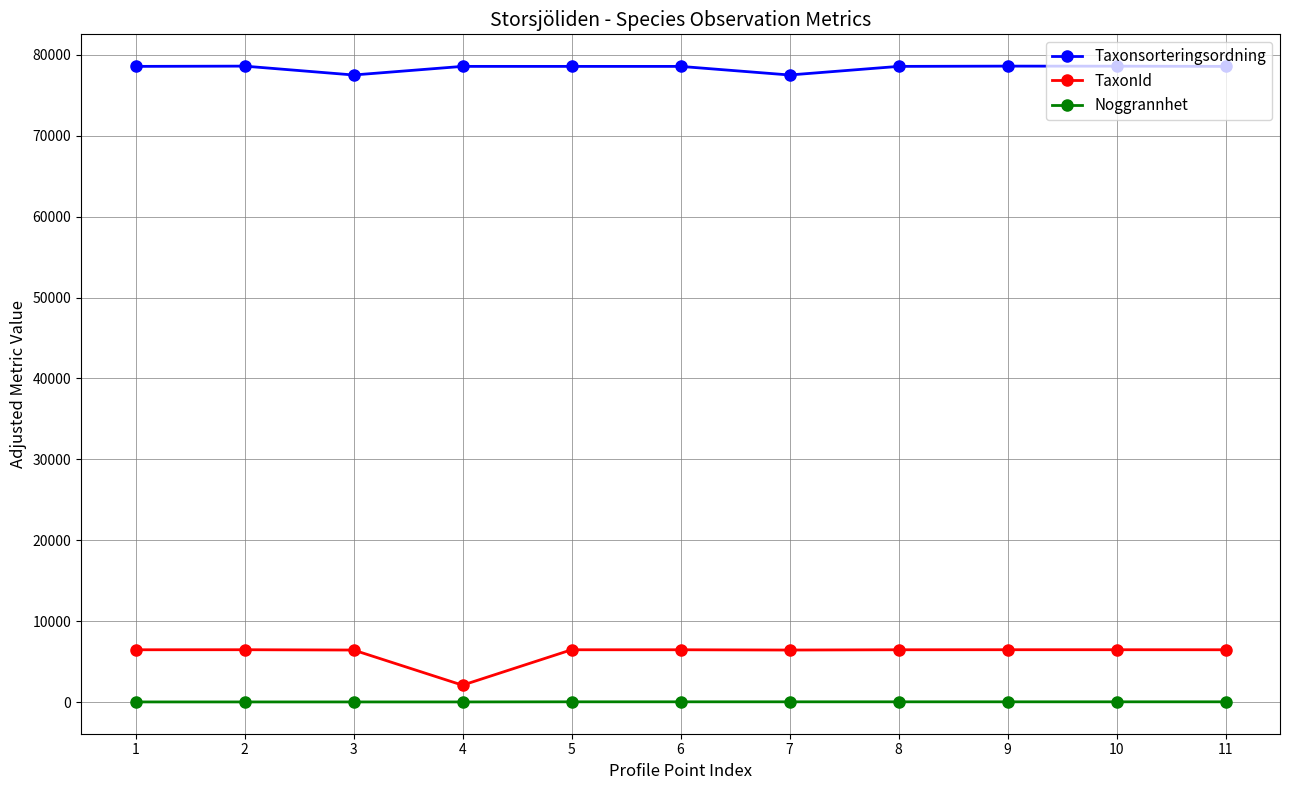

True or false: TaxonId has a value of 6463 at 2.

True